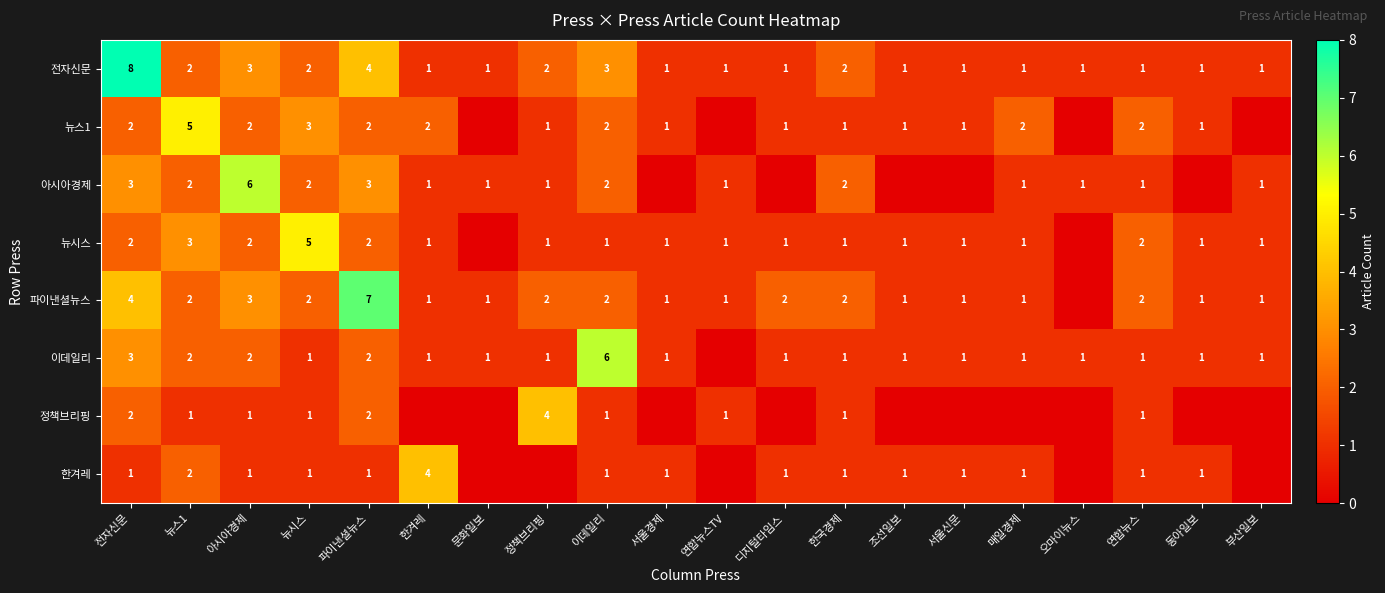

Where is 전자신문 nearest to the value 4?

파이낸셜뉴스